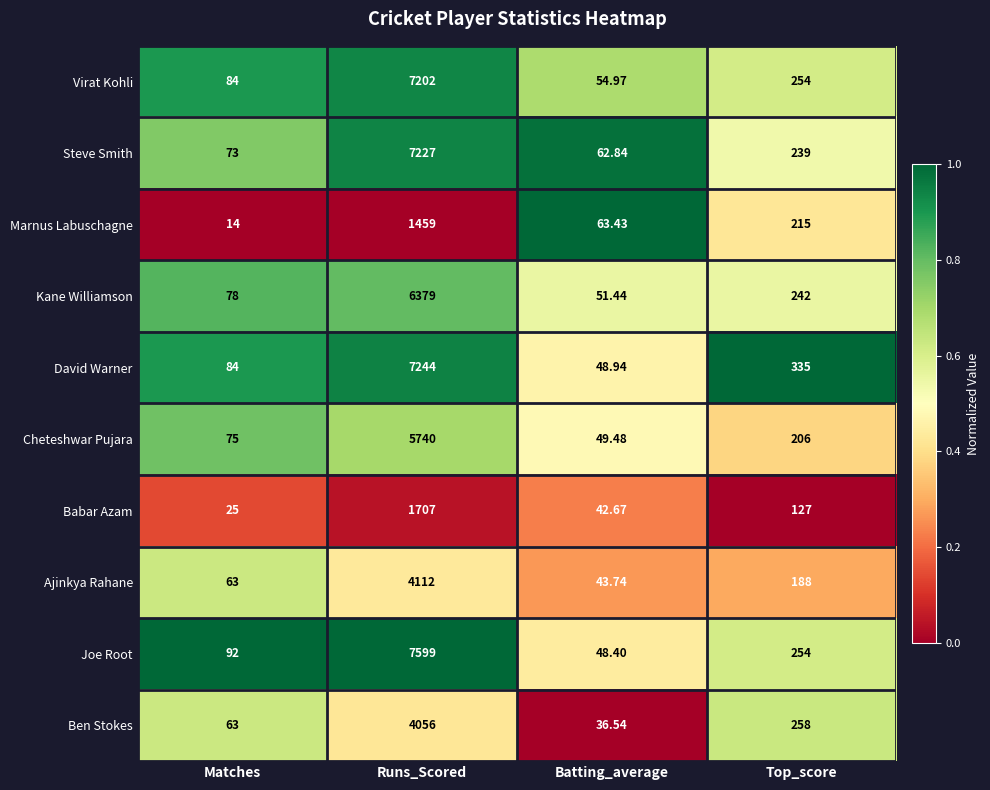

Which label corresponds to the largest value in the chart?

Runs_Scored